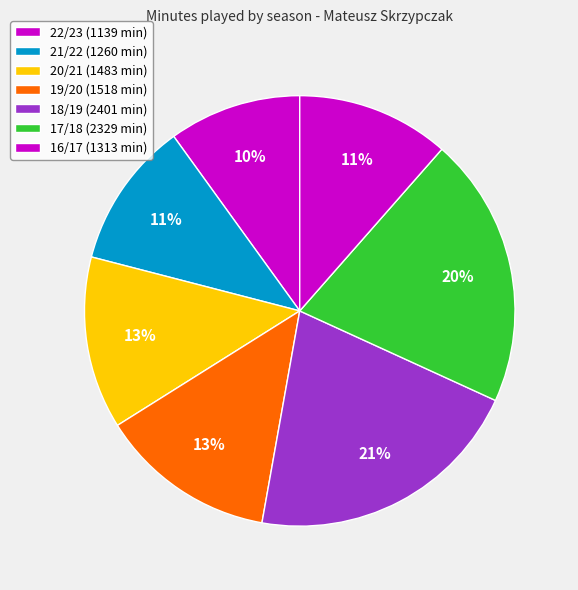

Is there any slice that represents more than half of the pie?

No